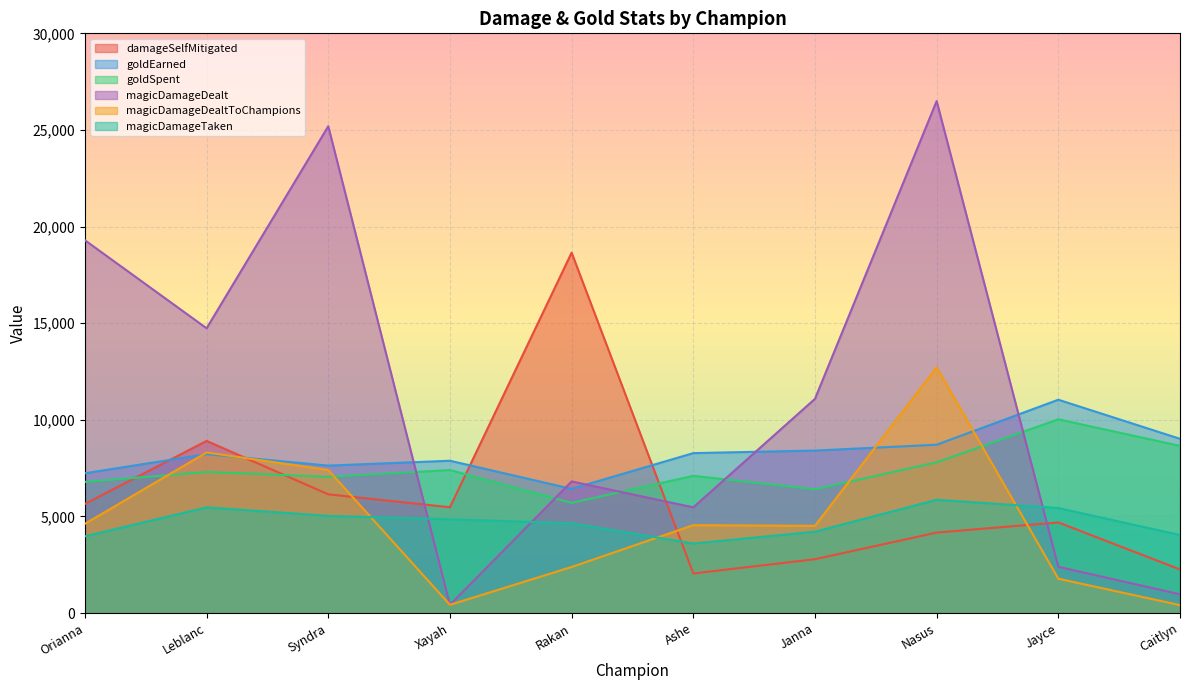

What is the value of the damageSelfMitigated point at the 8th from the left?

4163